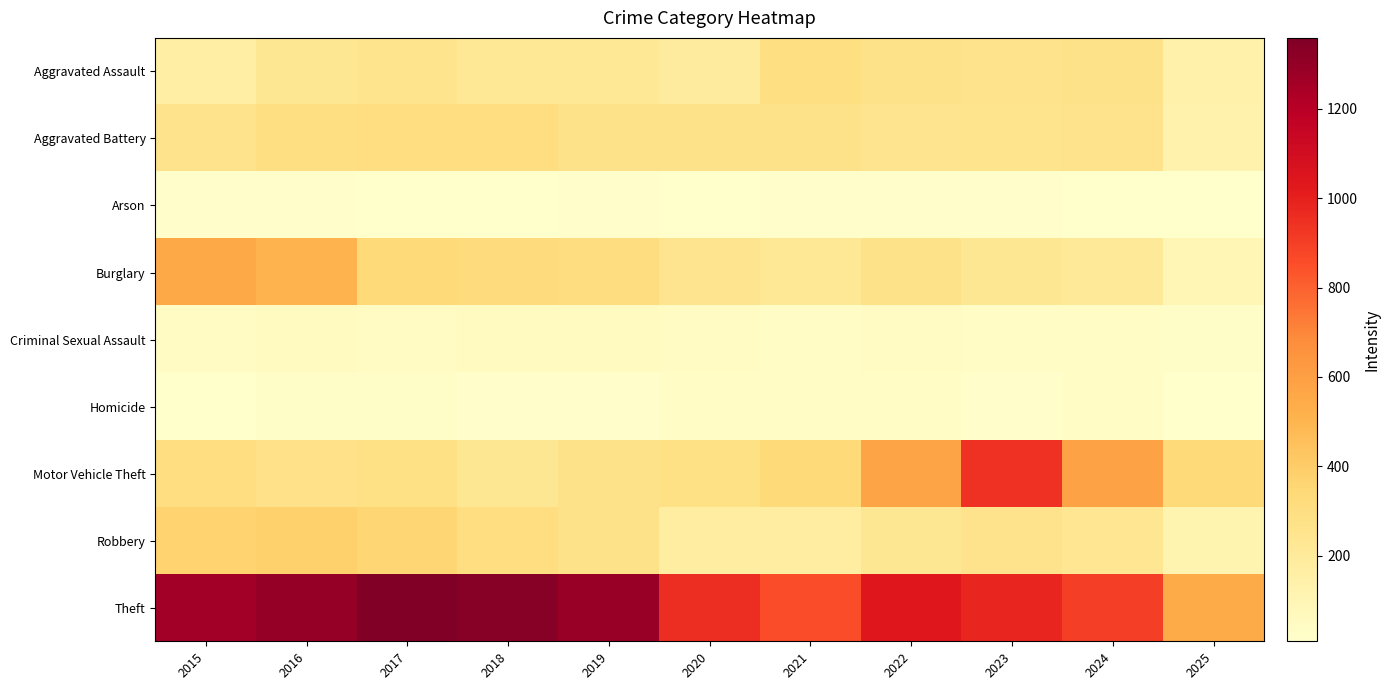

What is the spread (max minus min) of values at 2018?

1329